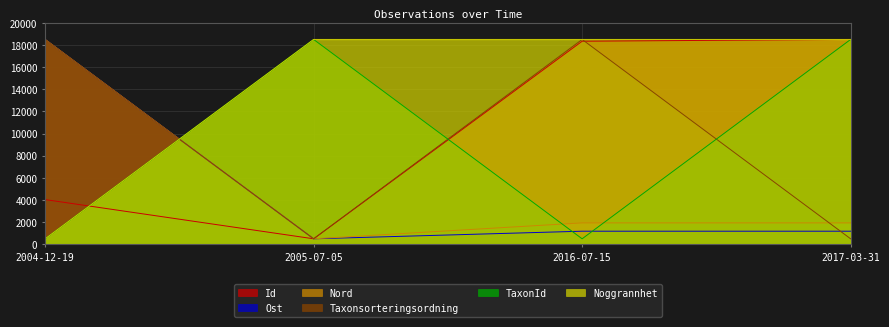

At which label does Taxonsorteringsordning reach its minimum?

2005-07-05